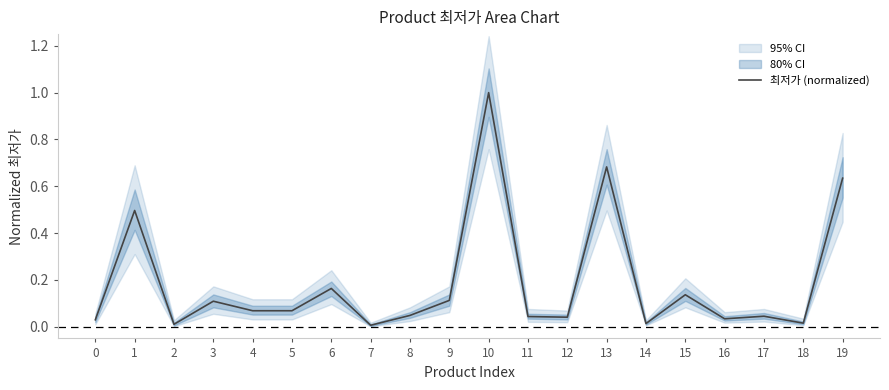

Count the number of categories in the chart.

20